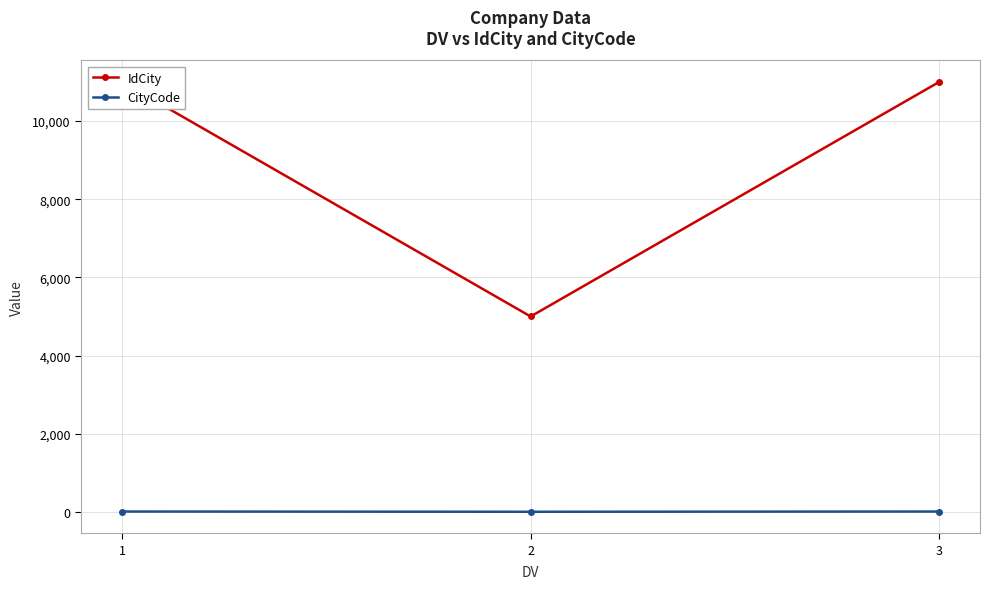

Which series has the largest total across all categories?

IdCity